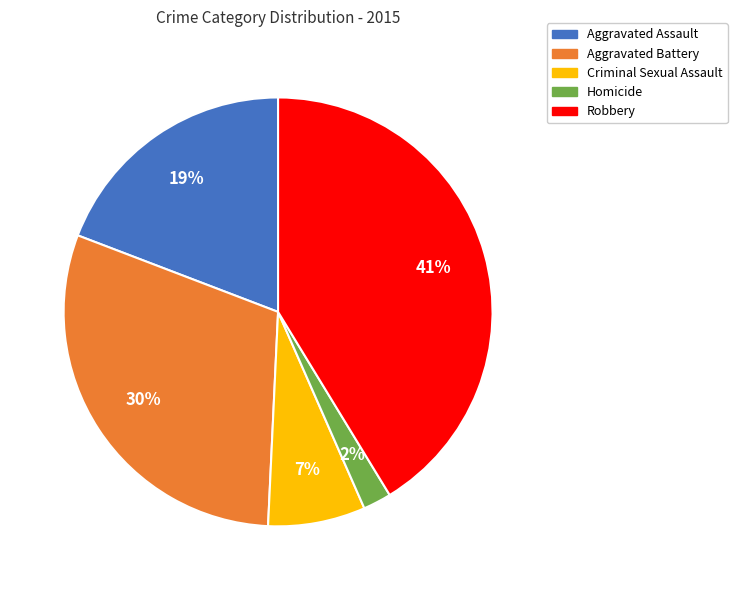

Between Criminal Sexual Assault and Aggravated Battery, which is larger?

Aggravated Battery